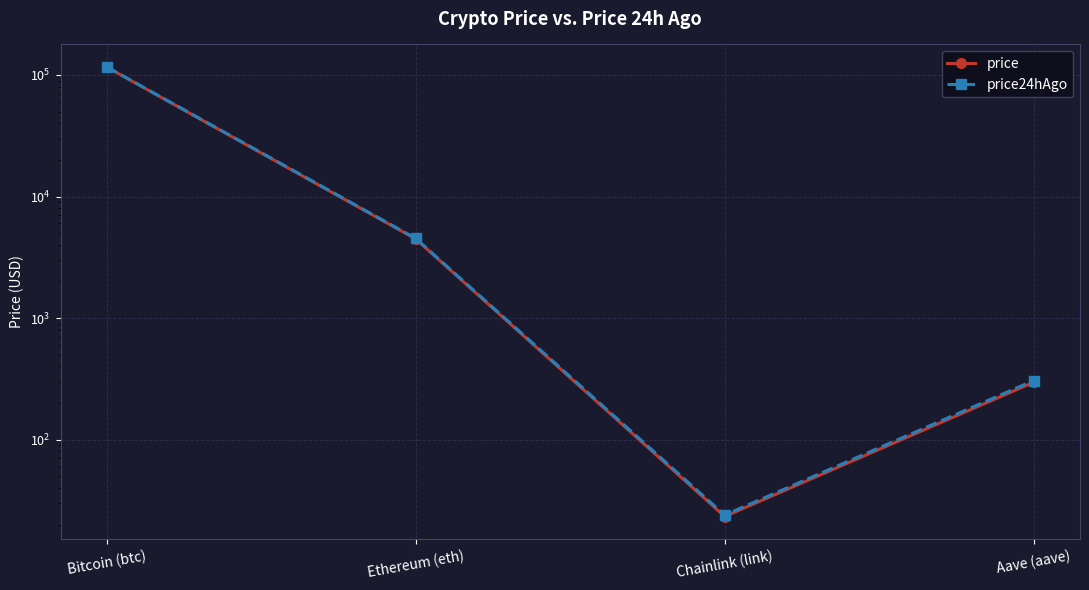

True or false: price and price24hAgo intersect in this chart.

False